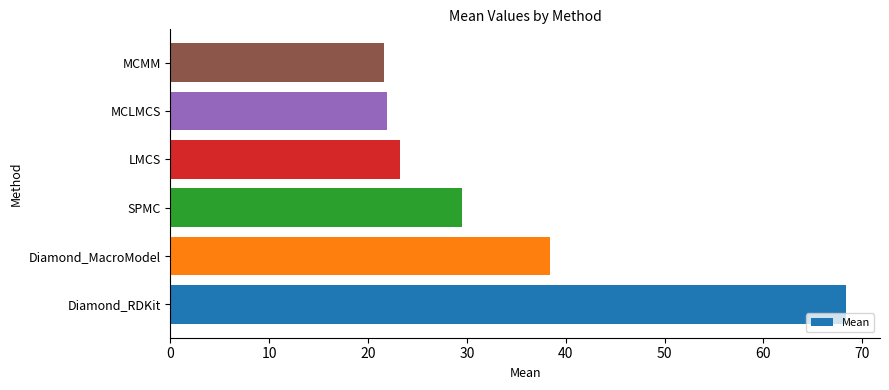

What is the average value?

33.9